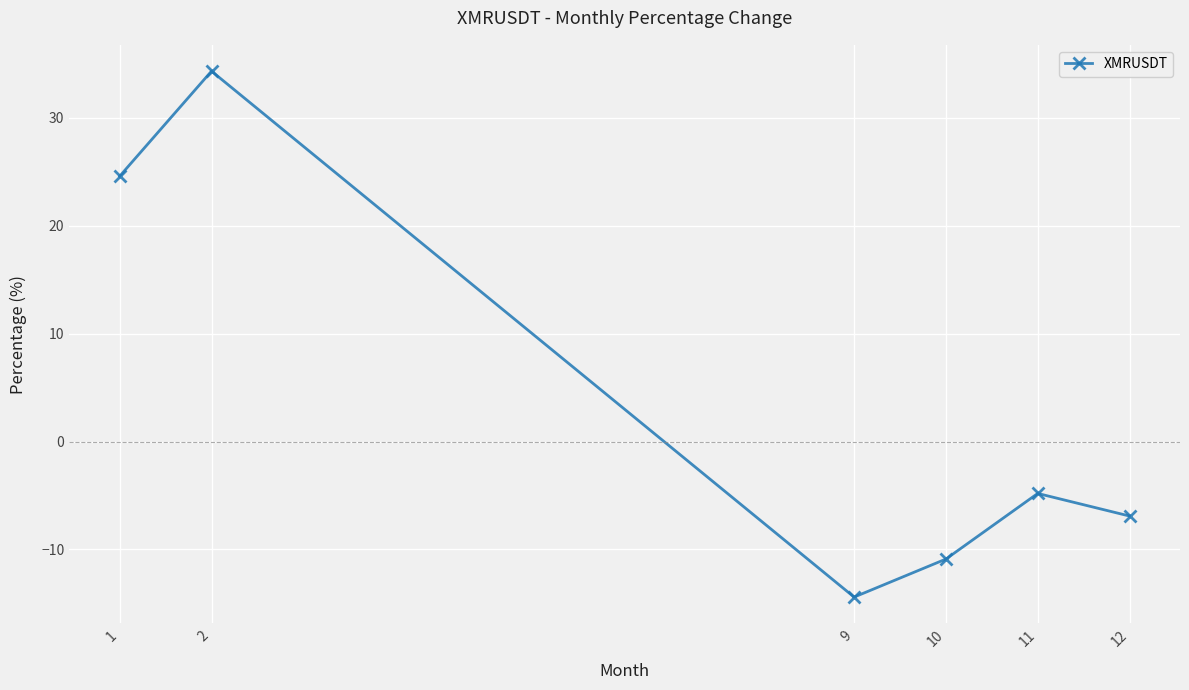

The chart shows a value of -4.8 at 11. True or false?

True